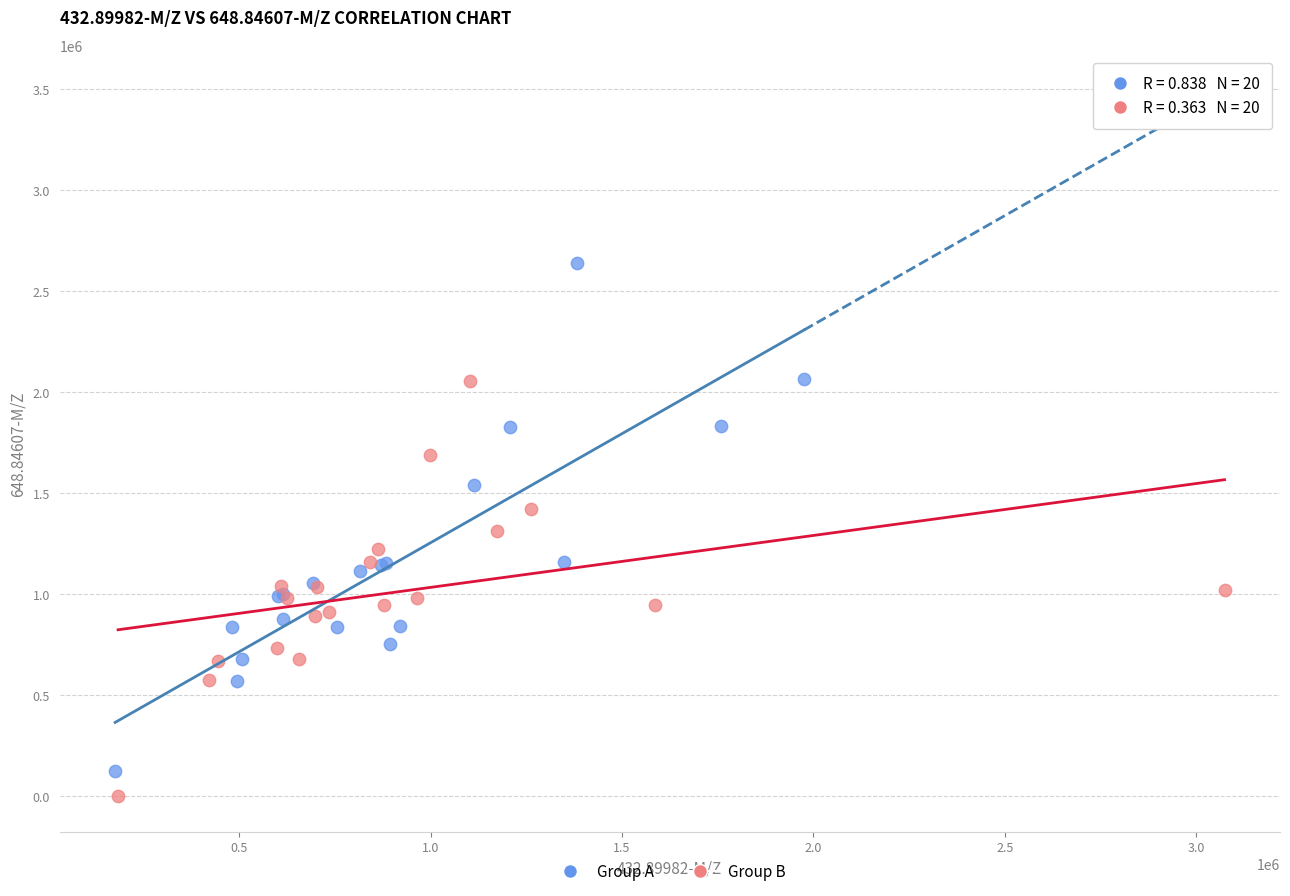

Which series contains the highest Y value?

Group A